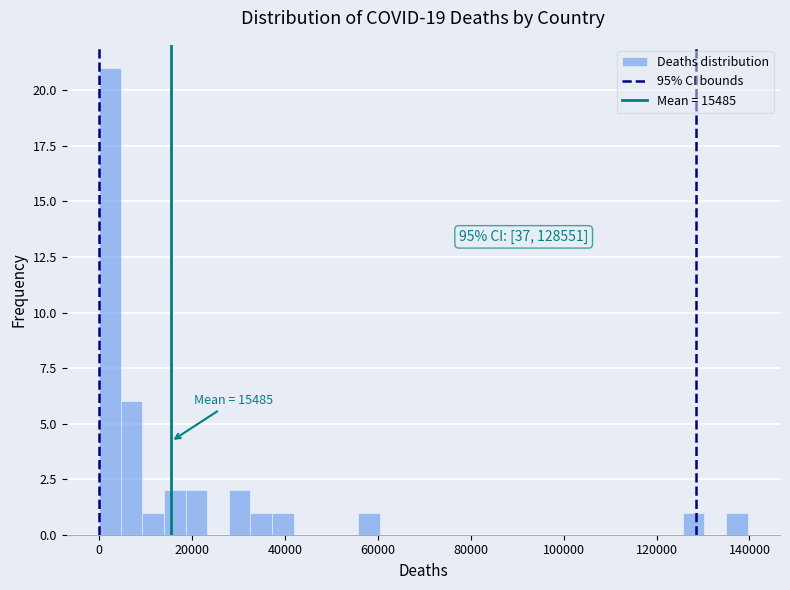

Read against the x-axis, roughly where is the centre of the tallest bar?

2000